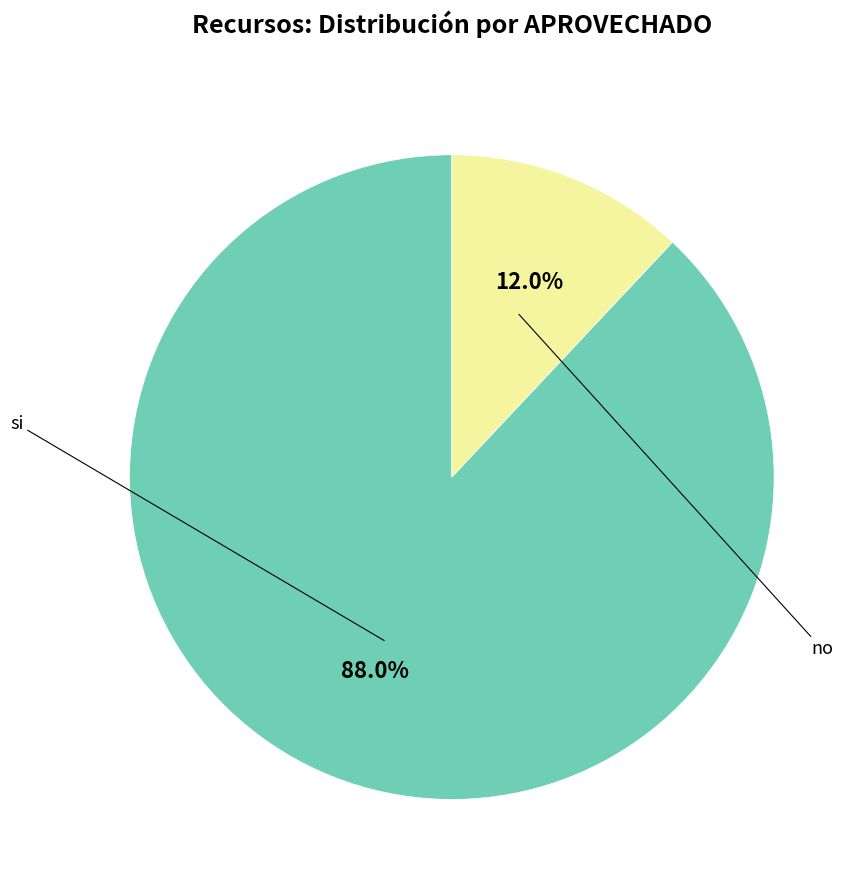

Is there a majority slice in this chart?

Yes